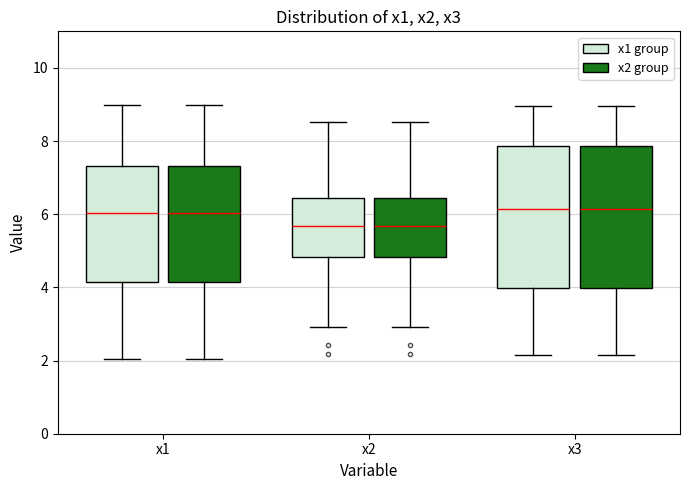

Reading left to right, transcribe this box plot: for each box, give where its median line is, the range the box spans, and where its two whiskers end, as read against the y-axis. The values are not printed on the chart, so give them approximately, as read against the axis.

x1 (x1 group): median 6.0, box 4.2 to 7.4, whiskers 2.0 to 9.0
x1 (x2 group): median 6.0, box 4.2 to 7.4, whiskers 2.0 to 9.0
x2 (x1 group): median 5.6, box 4.8 to 6.4, whiskers 3.0 to 8.6
x2 (x2 group): median 5.6, box 4.8 to 6.4, whiskers 3.0 to 8.6
x3 (x1 group): median 6.2, box 4.0 to 7.8, whiskers 2.2 to 9.0
x3 (x2 group): median 6.2, box 4.0 to 7.8, whiskers 2.2 to 9.0